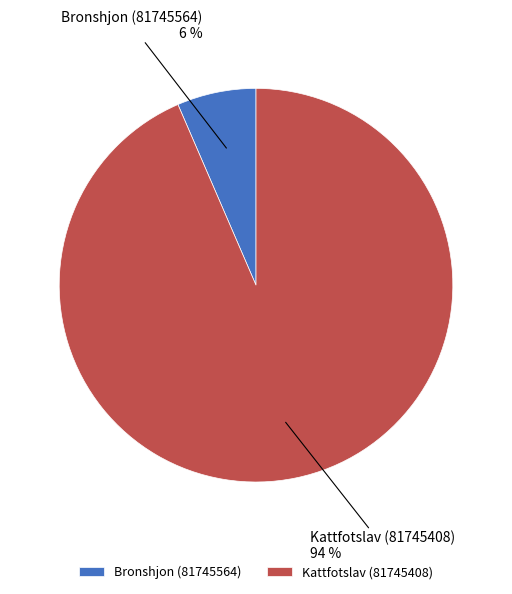

Which slice represents more than half of the pie?

Kattfotslav (81745408)